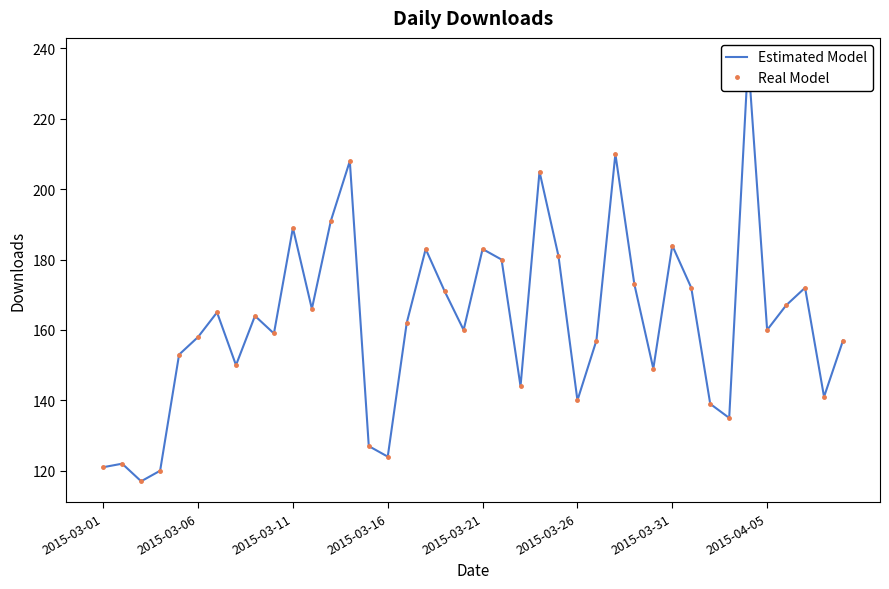

What are all the series names shown in the legend?

Estimated Model, Real Model